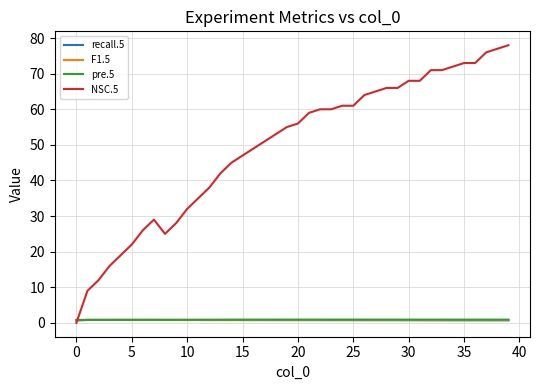

Which series has the widest spread of values?

NSC.5